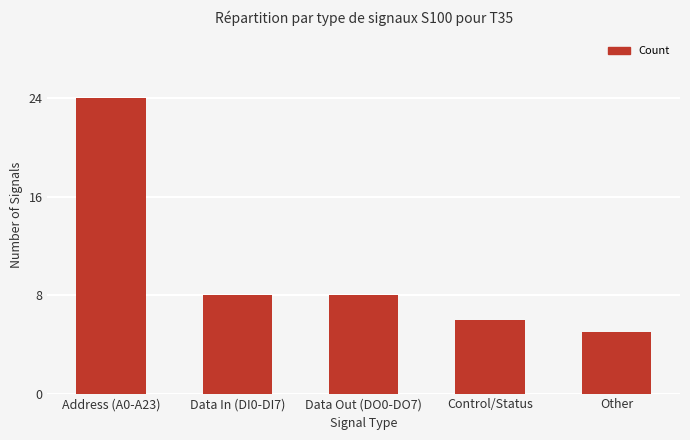

What is the change in value from Data In (DI0-DI7) to Other?

-3